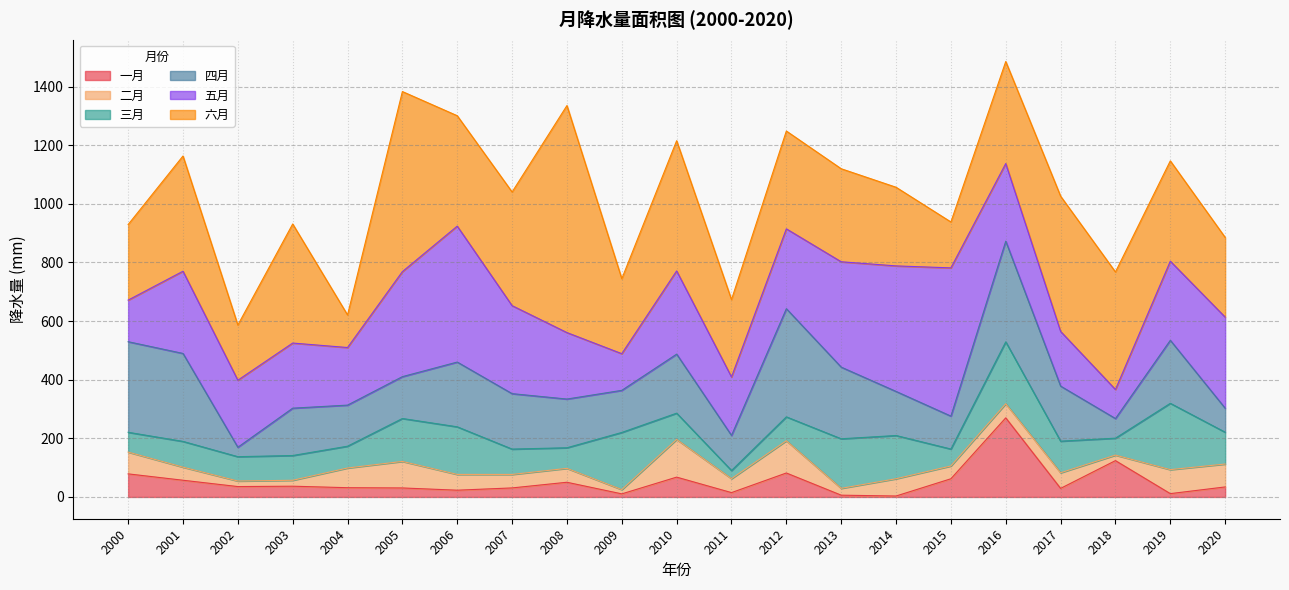

Count the number of data series in this chart.

6